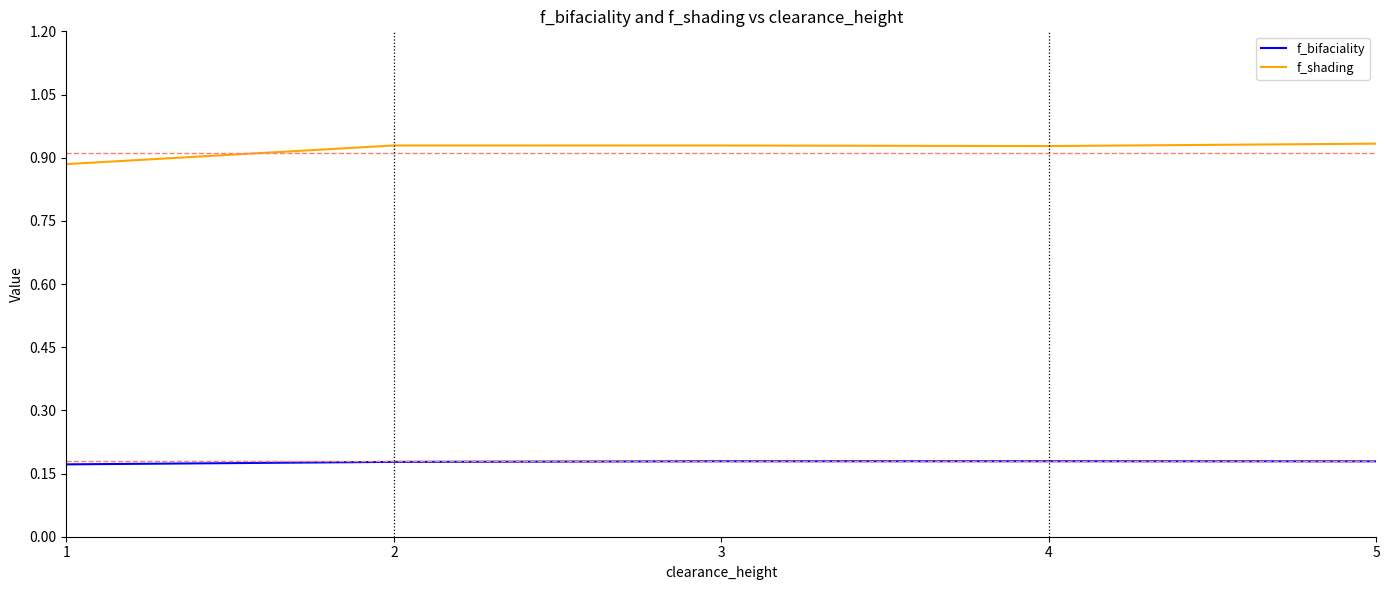

List the series in order of their peak value, highest first.

f_shading, f_bifaciality